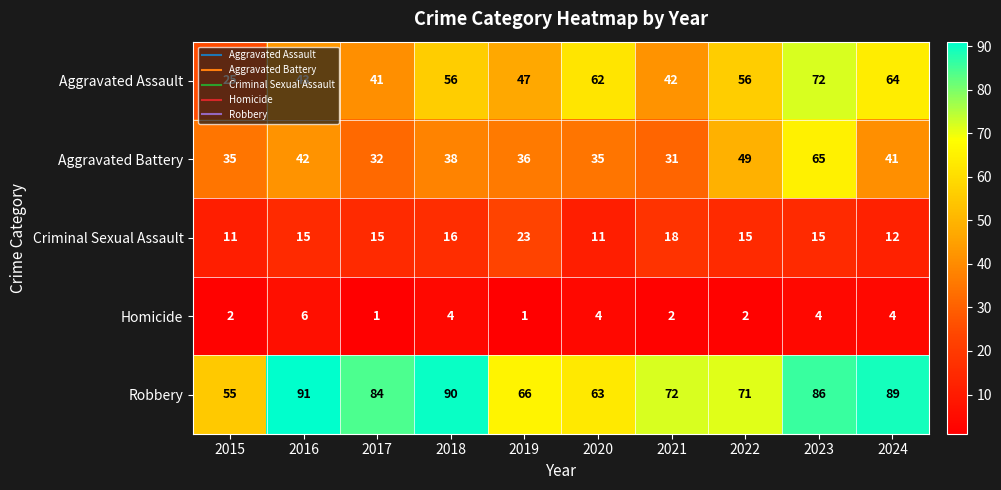

At which label does Robbery first exceed 84?

2016